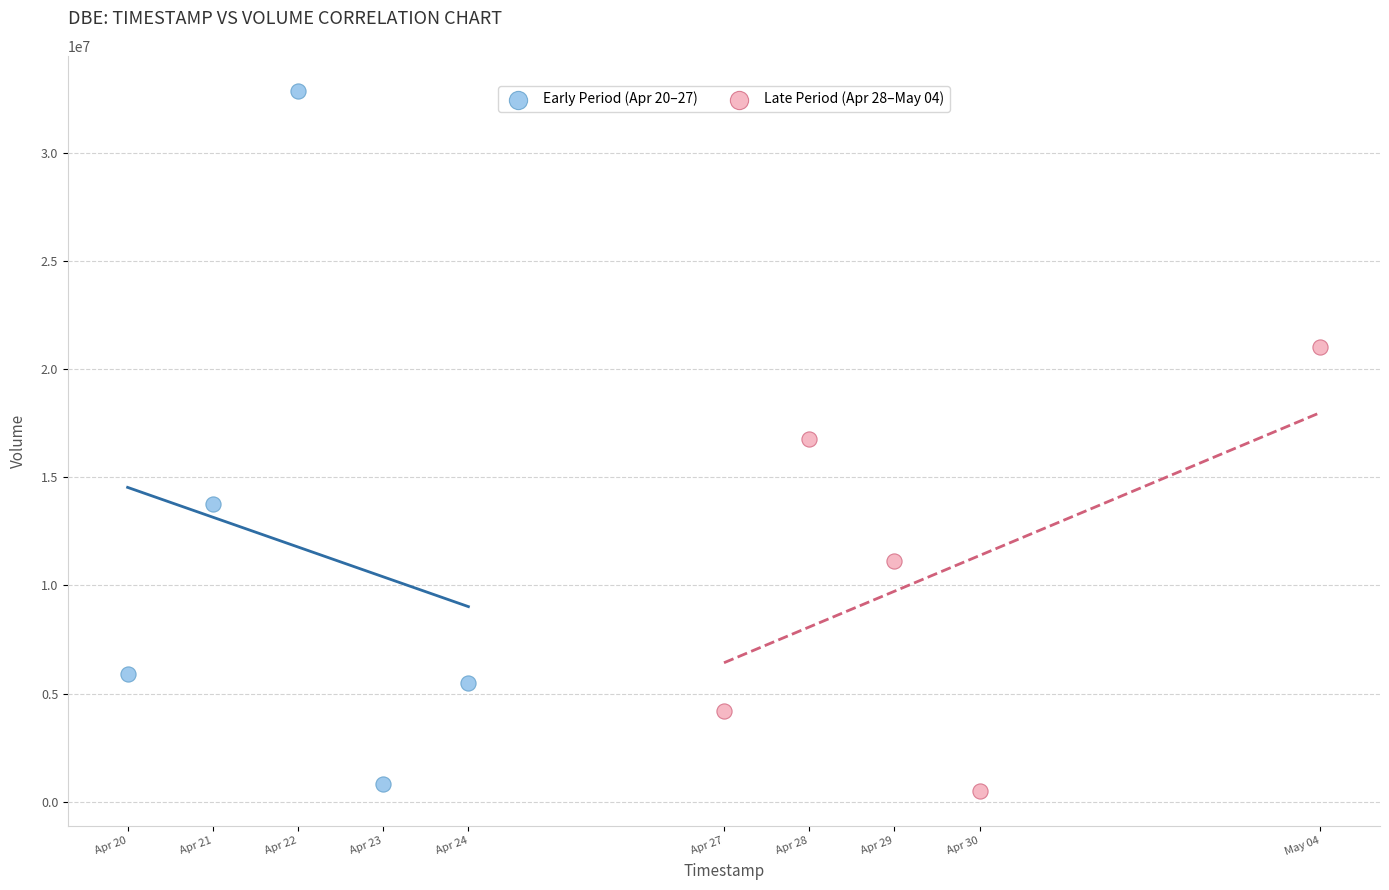

Which series contains the highest Y value?

Early Period (Apr 20–27)